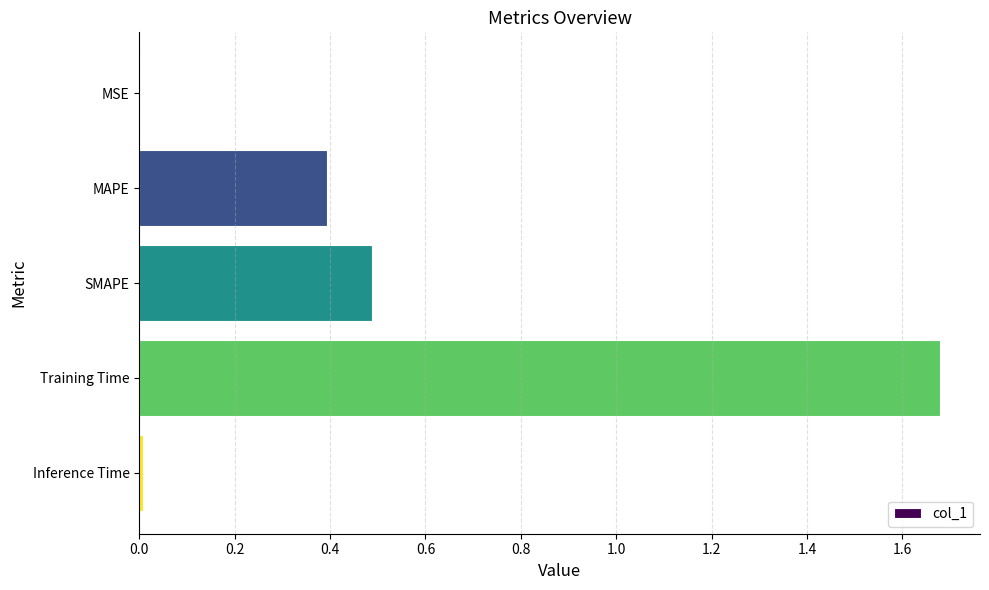

Does the chart contain stacked bars?

No